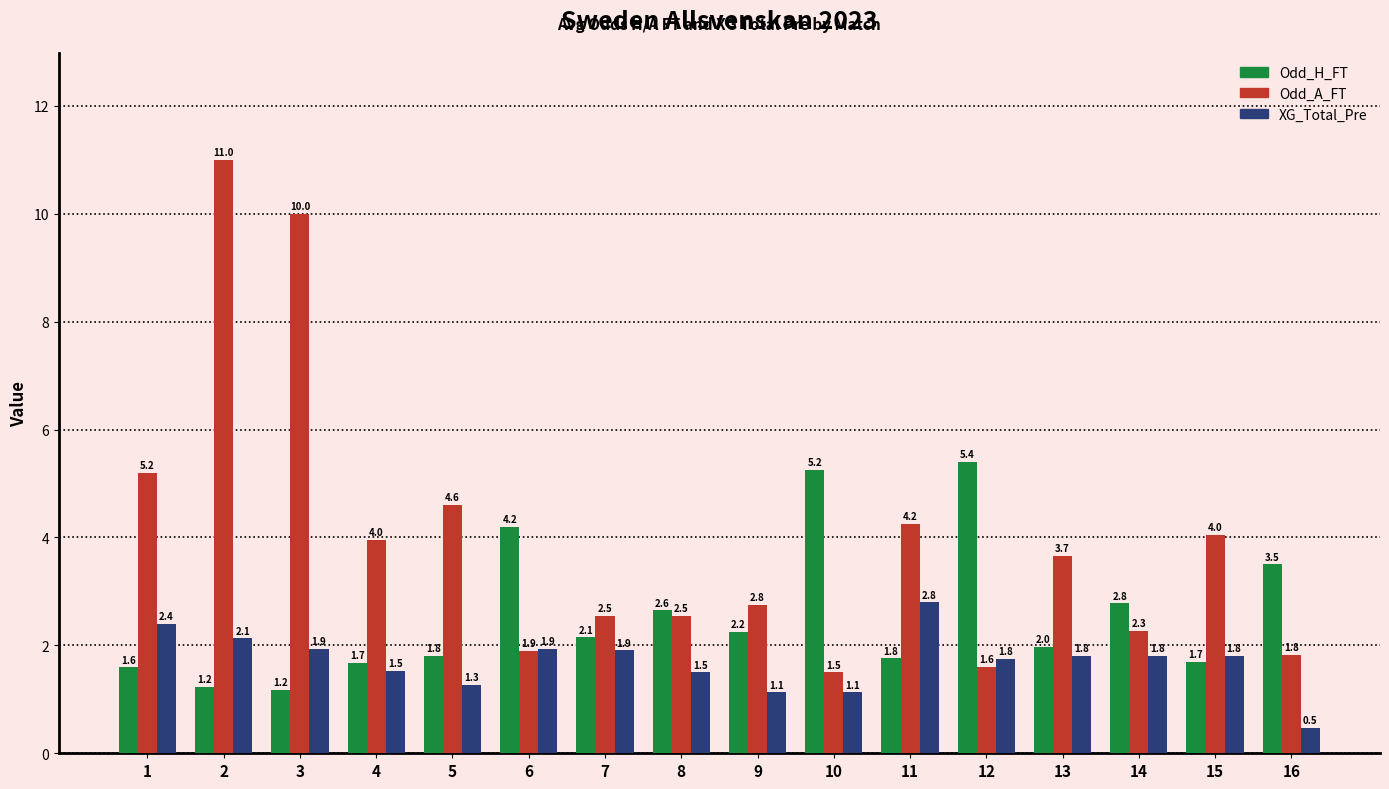

At which label is Odd_A_FT closest to 6?

1